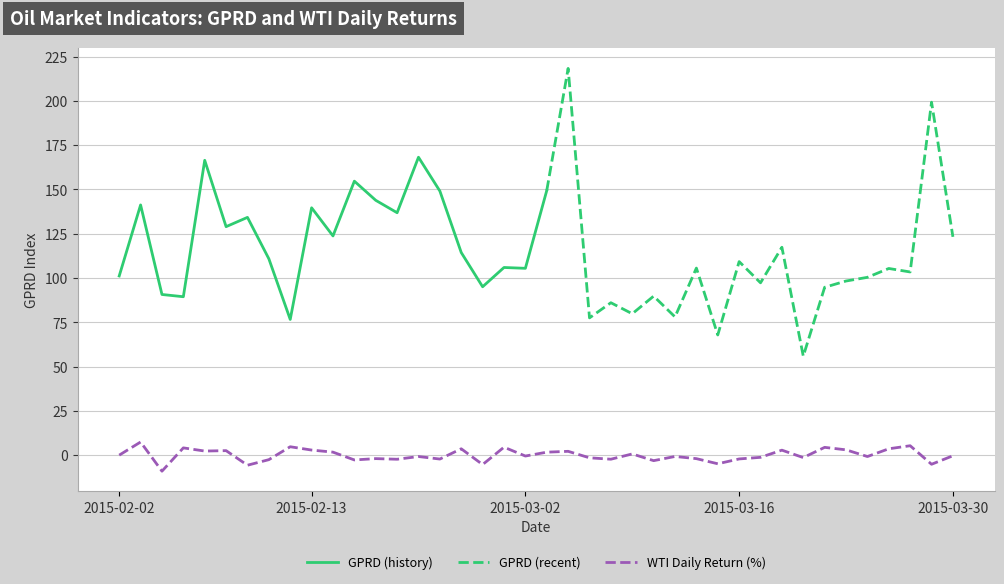

What is the minimum value for WTI Daily Return (%)?

-9.1